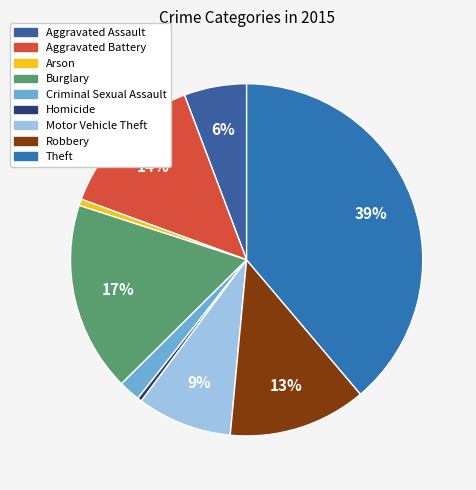

Count the number of slices in the pie.

9